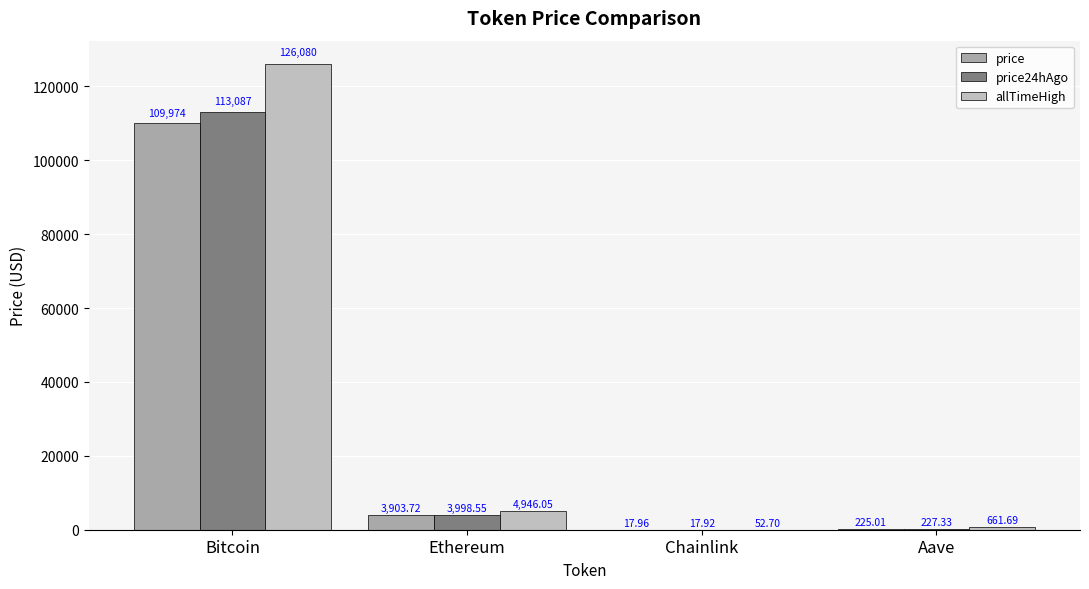

Are the bars horizontal?

No